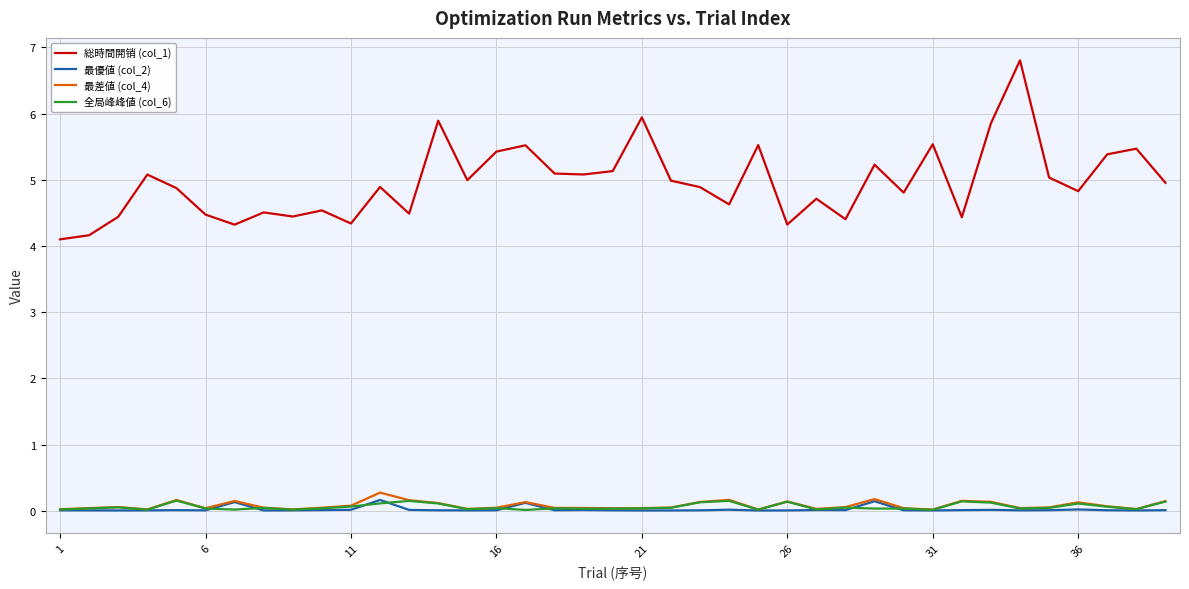

True or false: 最差値 (col_4) and 総時間開销 (col_1) cross at least once.

False